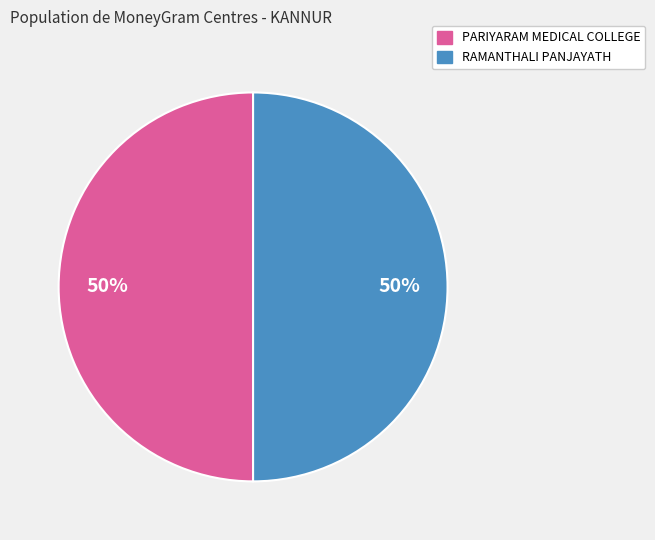

To the nearest percent, what is the average slice percentage?

50%